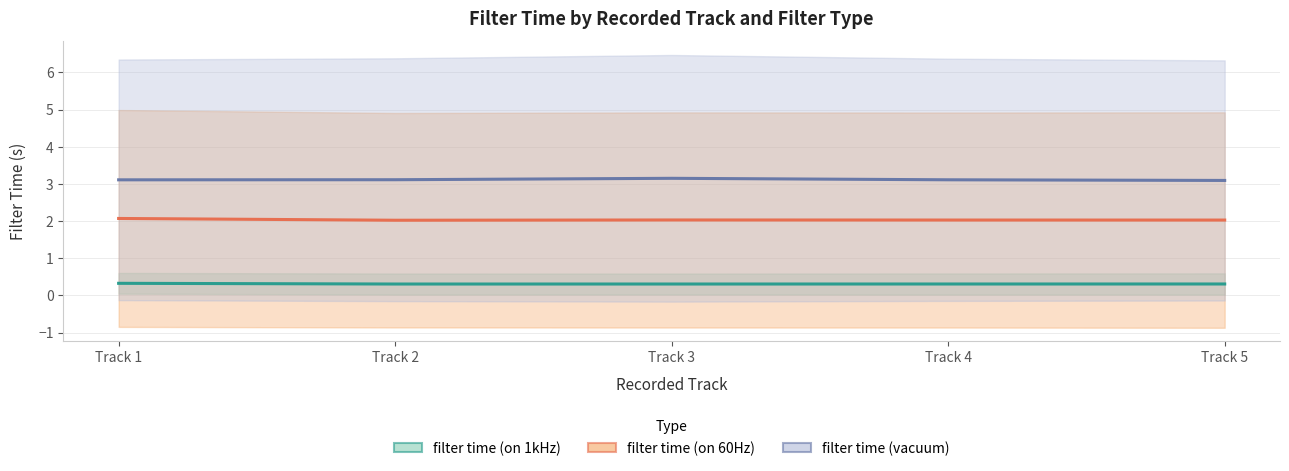

Which series has the largest total across all categories?

filter time (vacuum)